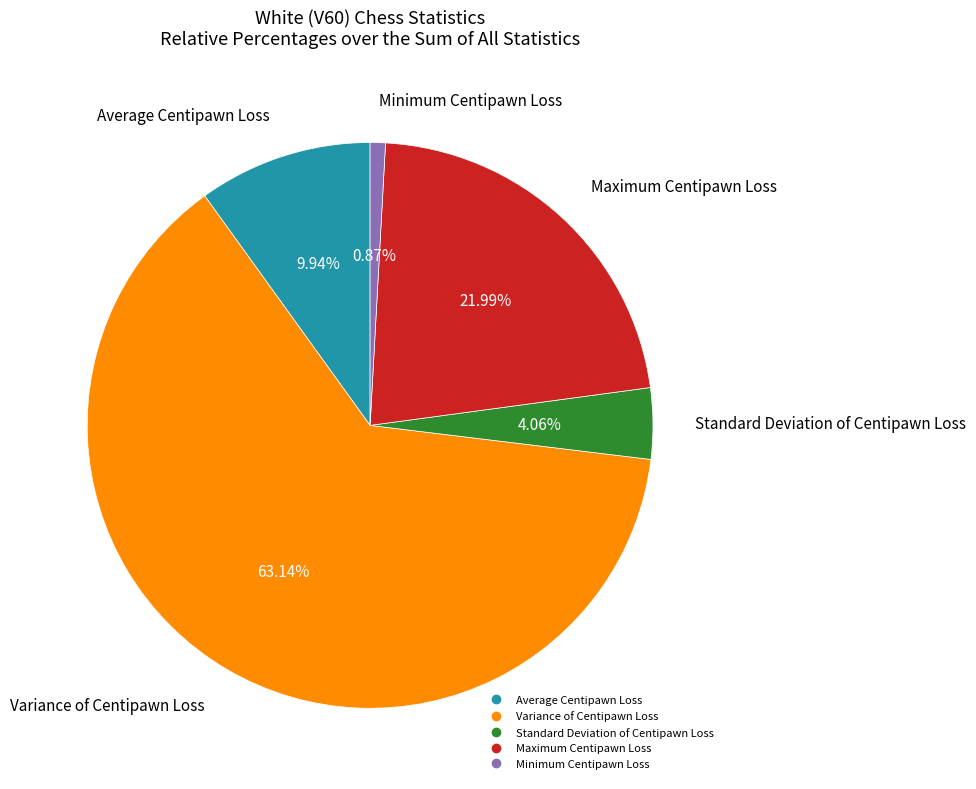

Count the number of slices in the pie.

5